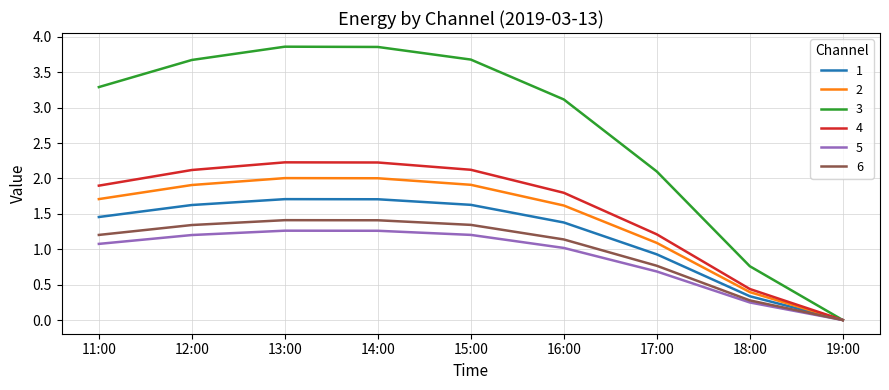

What is the difference between the highest and lowest values at 13:00?

2.6